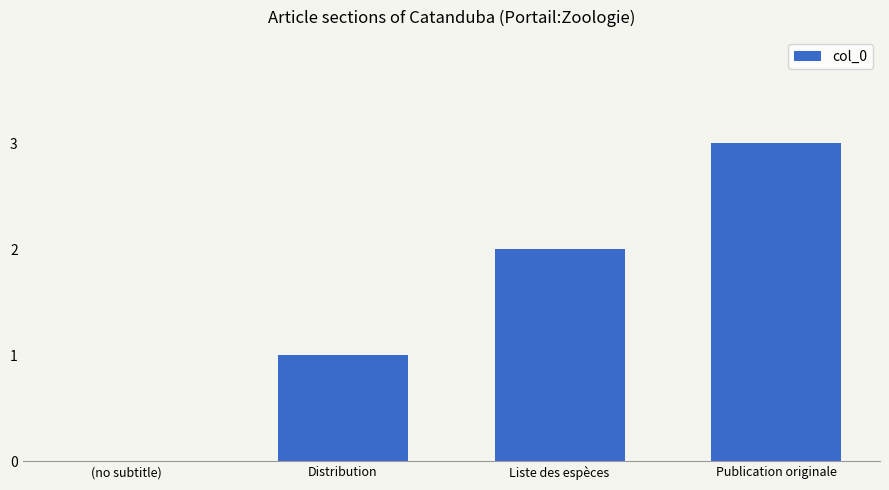

What is the sum of all values?

6